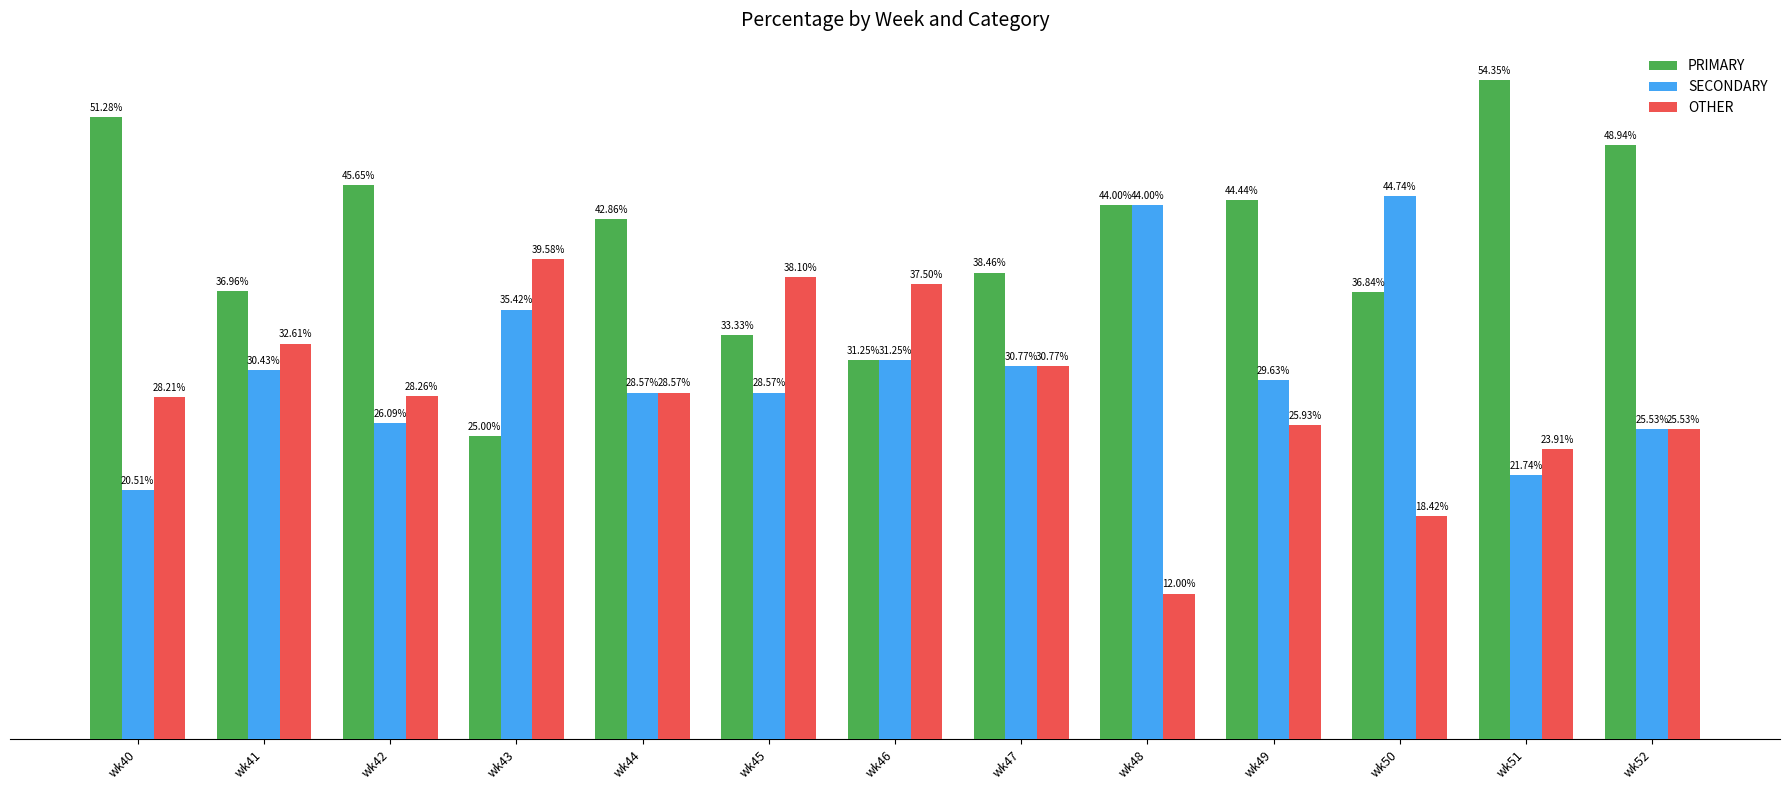

Is the value of OTHER at wk43 greater than the value of SECONDARY at wk40?

Yes